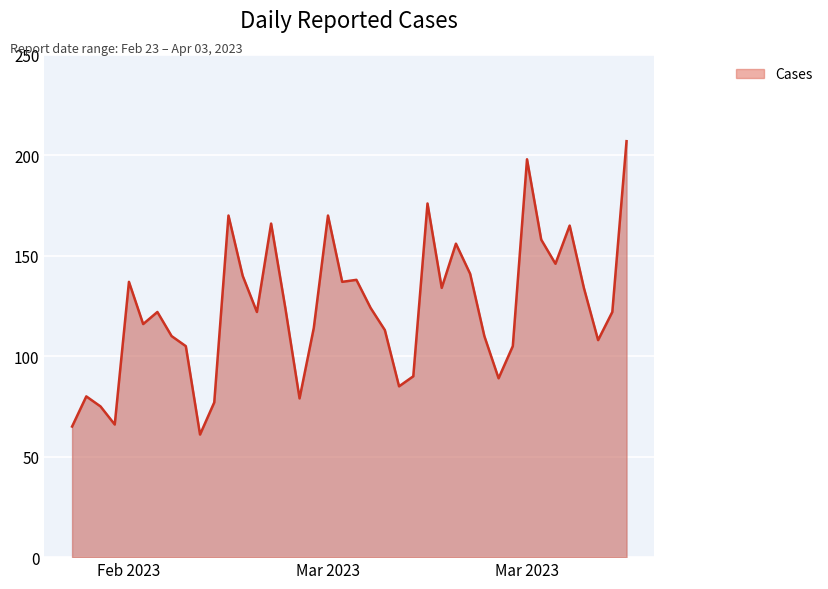

What is the difference between the maximum and minimum values?

146